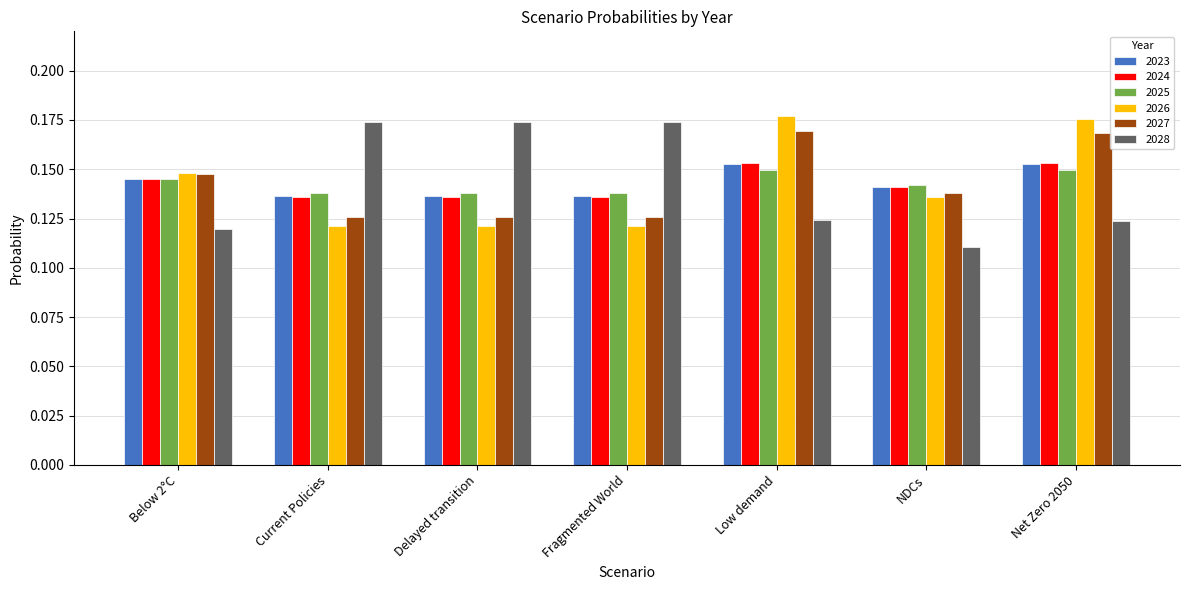

Is the value of 2028 at Net Zero 2050 greater than the value of 2023 at Delayed transition?

No